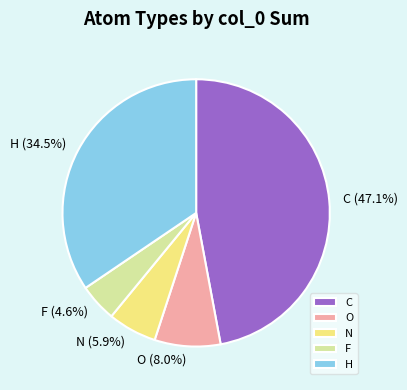

Which category has the biggest portion of the pie?

C